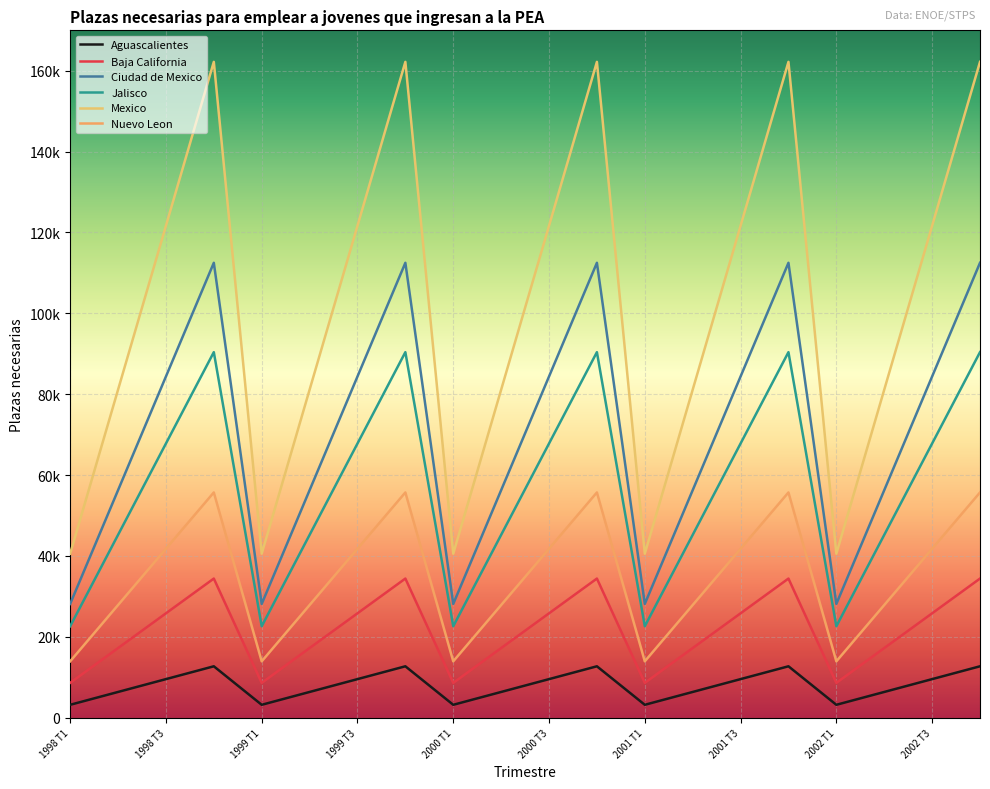

True or false: Ciudad de Mexico has more than 1 points higher than both neighbors.

True